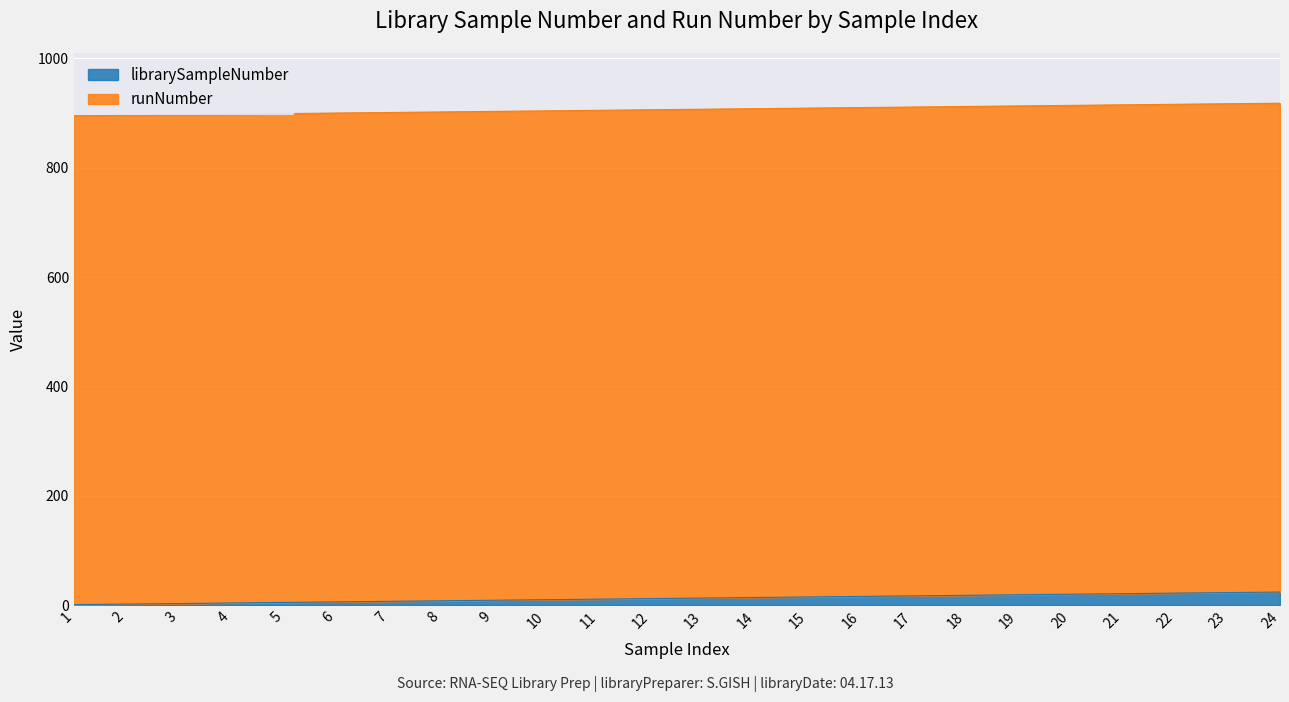

Approximately how many times larger is the value at 13 compared to 22?

0.6